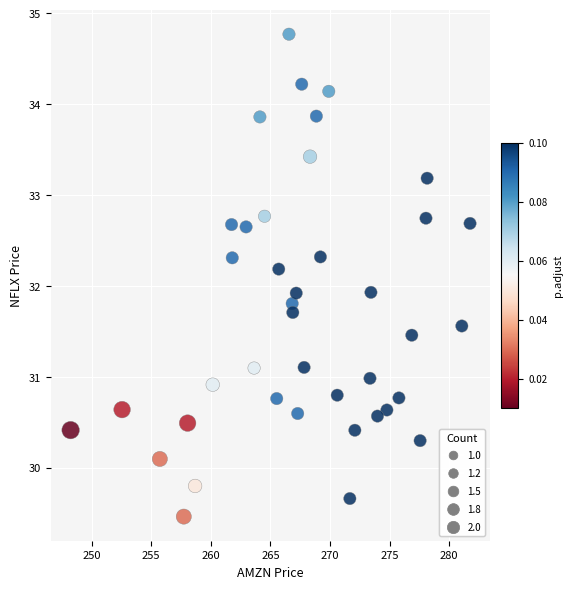

What is the range of Y values (max minus min)?

5.3